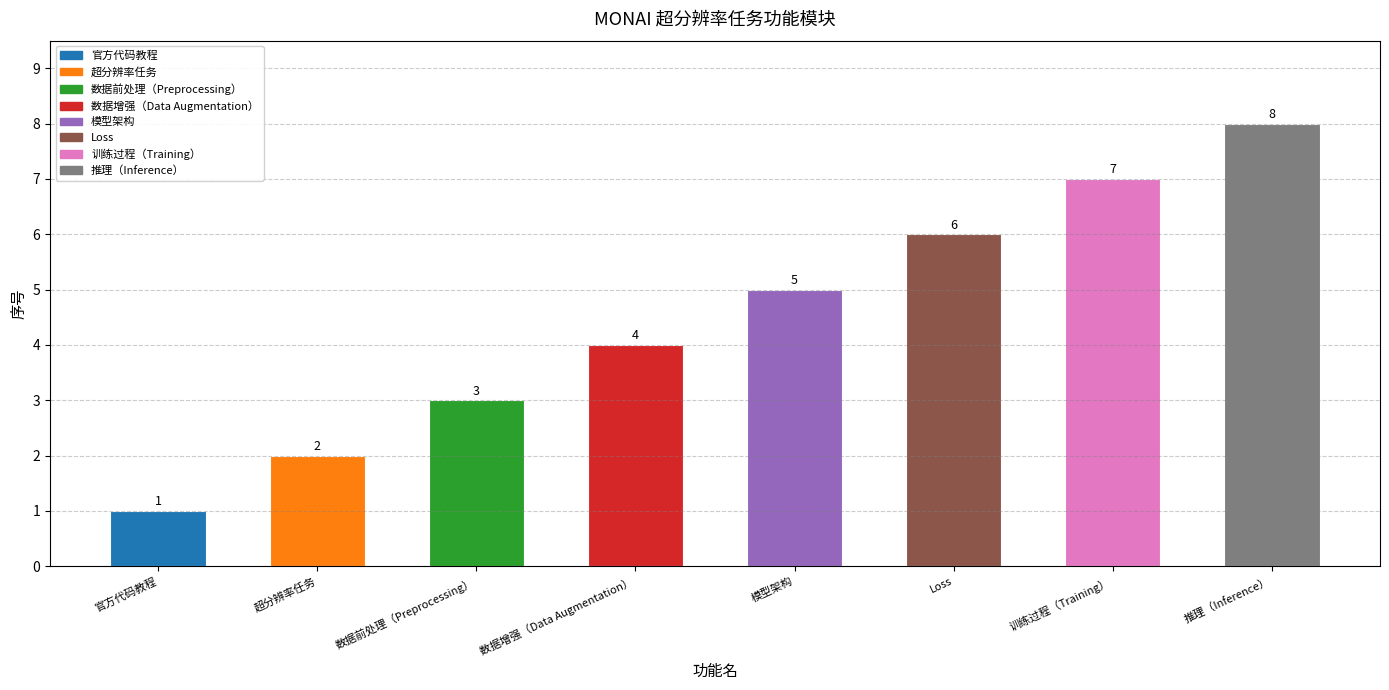

Reading right to left, list all the values displayed in this chart.

推理（Inference）=8	训练过程（Training）=7	Loss=6	模型架构=5	数据增强（Data Augmentation）=4	数据前处理（Preprocessing）=3	超分辨率任务=2	官方代码教程=1